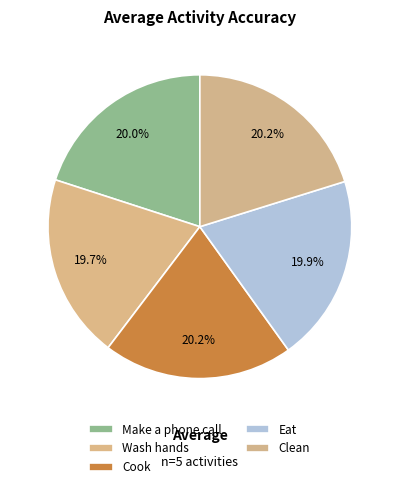

The Eat slice represents 20% of the pie. True or false?

True